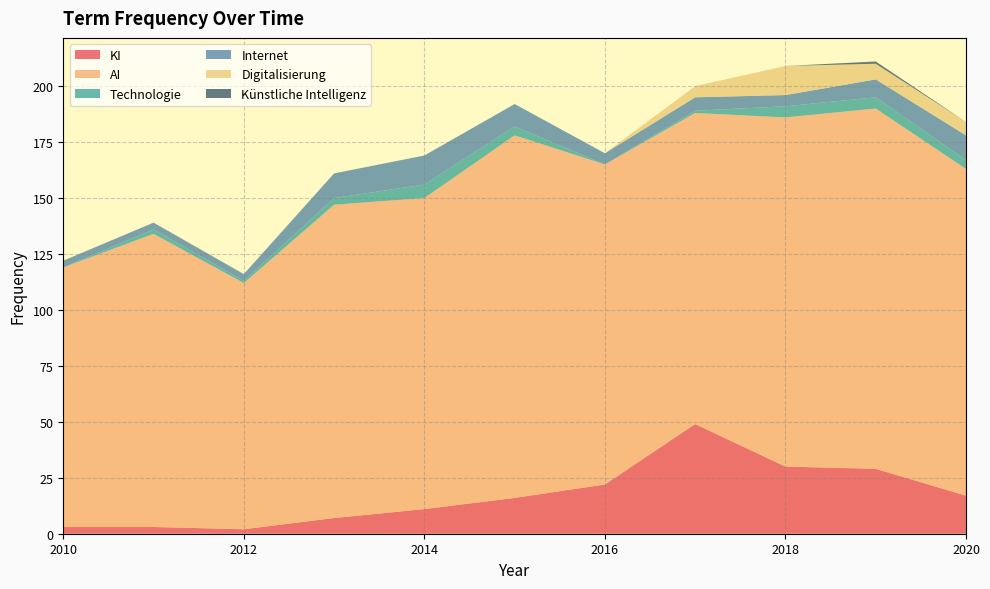

Reading left to right, extract all data points from this chart.

KI: 2010=3	2011=3	2012=2	2013=7	2014=11	2015=16	2016=22	2017=49	2018=30	2019=29	2020=17
AI: 2010=116	2011=131	2012=110	2013=140	2014=139	2015=162	2016=143	2017=139	2018=156	2019=161	2020=146
Technologie: 2010=0	2011=2	2012=1	2013=3	2014=6	2015=4	2016=0	2017=1	2018=5	2019=5	2020=4
Internet: 2010=3	2011=3	2012=3	2013=11	2014=13	2015=10	2016=5	2017=6	2018=5	2019=8	2020=11
Digitalisierung: 2010=0	2011=0	2012=0	2013=0	2014=0	2015=0	2016=0	2017=5	2018=13	2019=7	2020=6
Künstliche Intelligenz: 2010=0	2011=0	2012=0	2013=0	2014=0	2015=0	2016=0	2017=0	2018=0	2019=1	2020=0